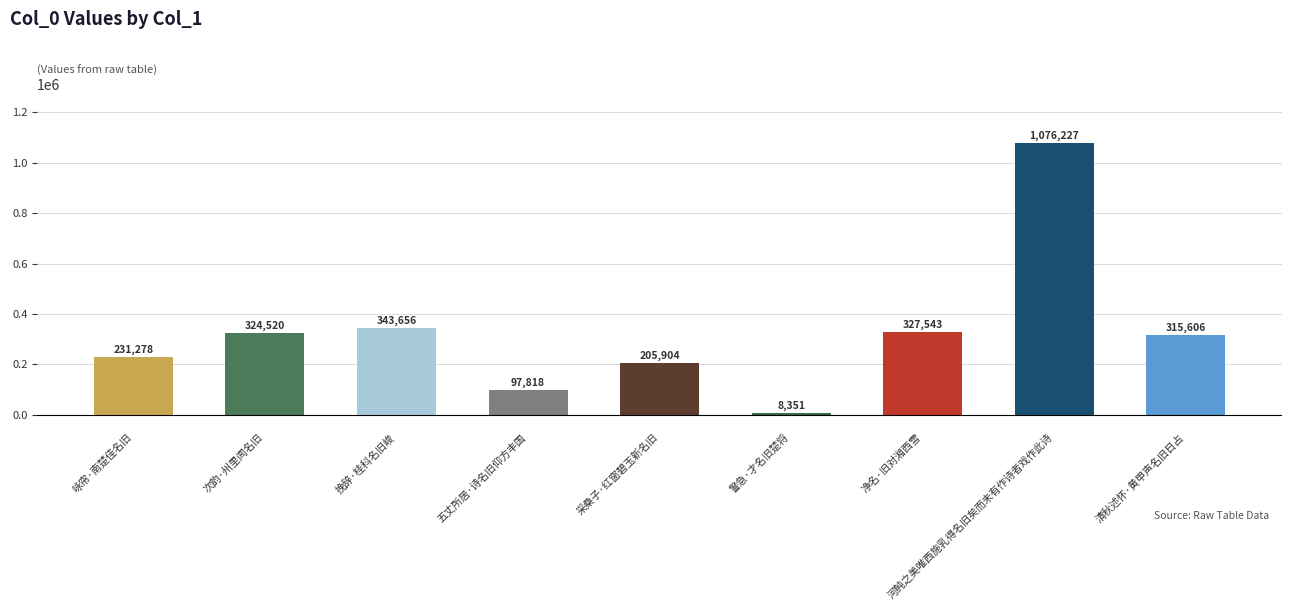

How many bars are there in total?

9